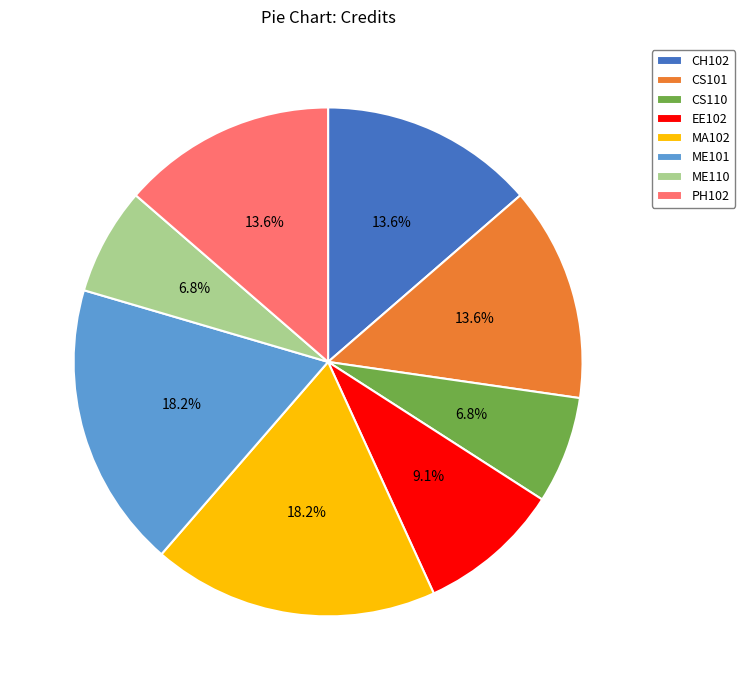

What is the ratio of the value at CS110 to the value at ME110?

1.0